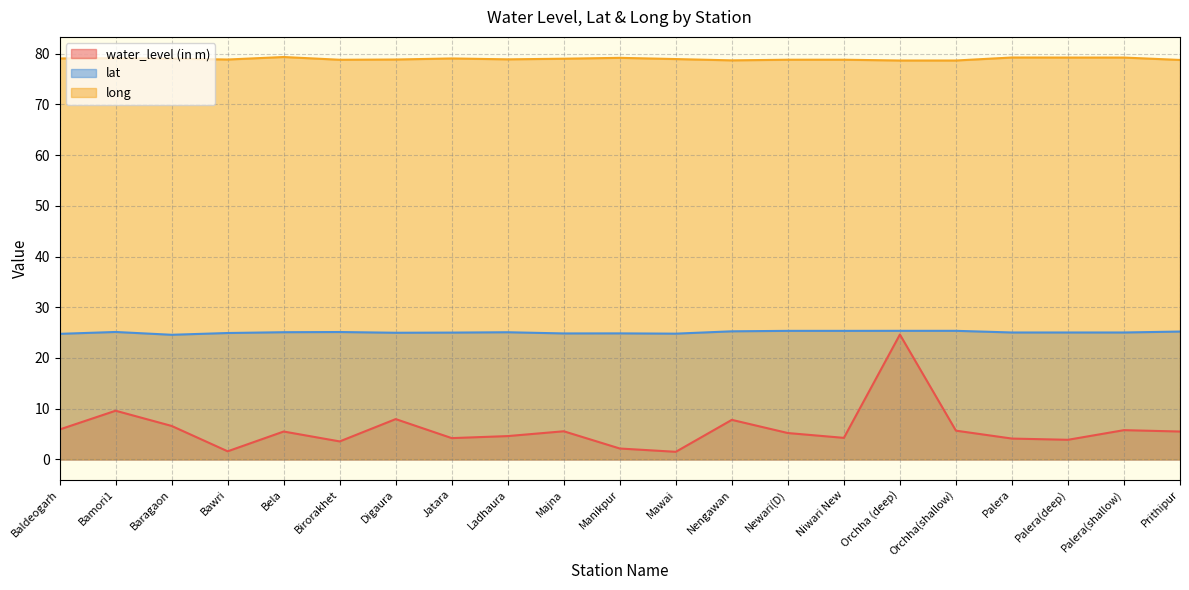

Between Baldeogarh and Palera, which is larger?

Baldeogarh